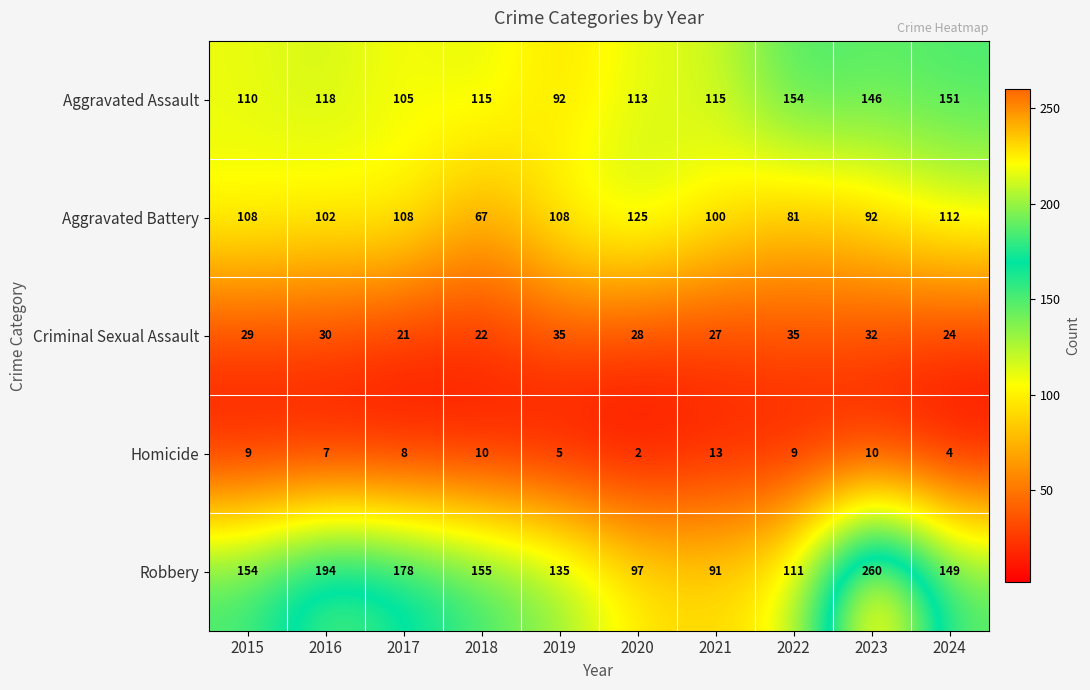

Is it true that Aggravated Battery equals 37 at 2015?

False